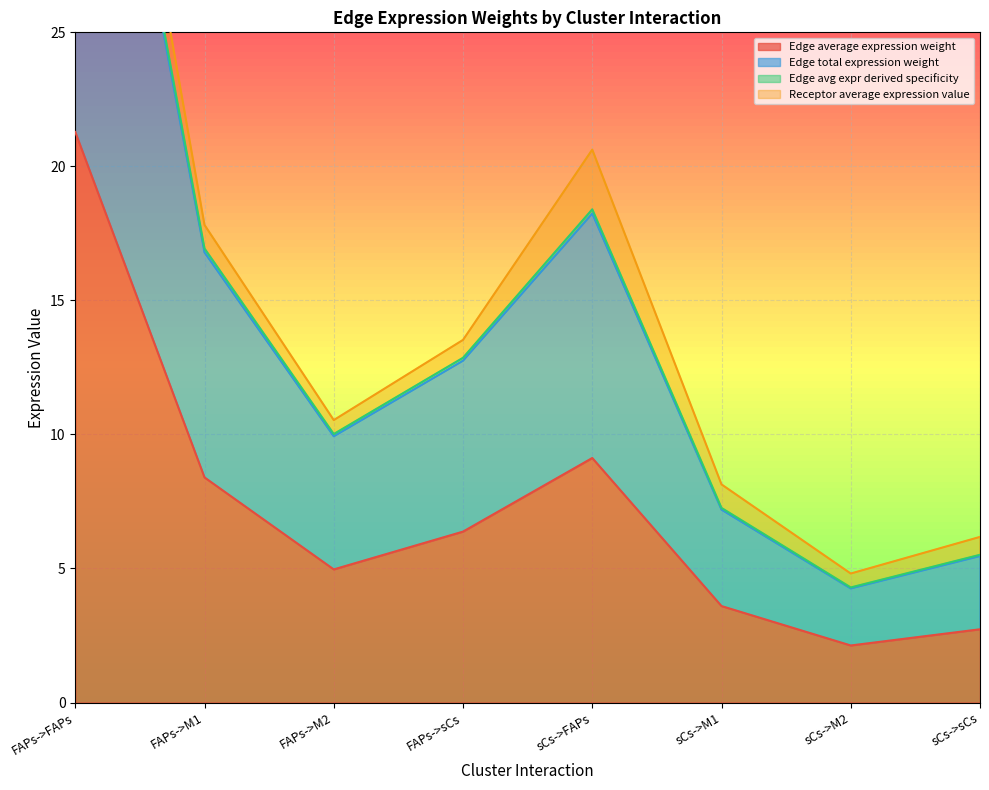

What is the sum of the Edge avg expr derived specificity values at FAPs->M2 and FAPs->M1?

27.0